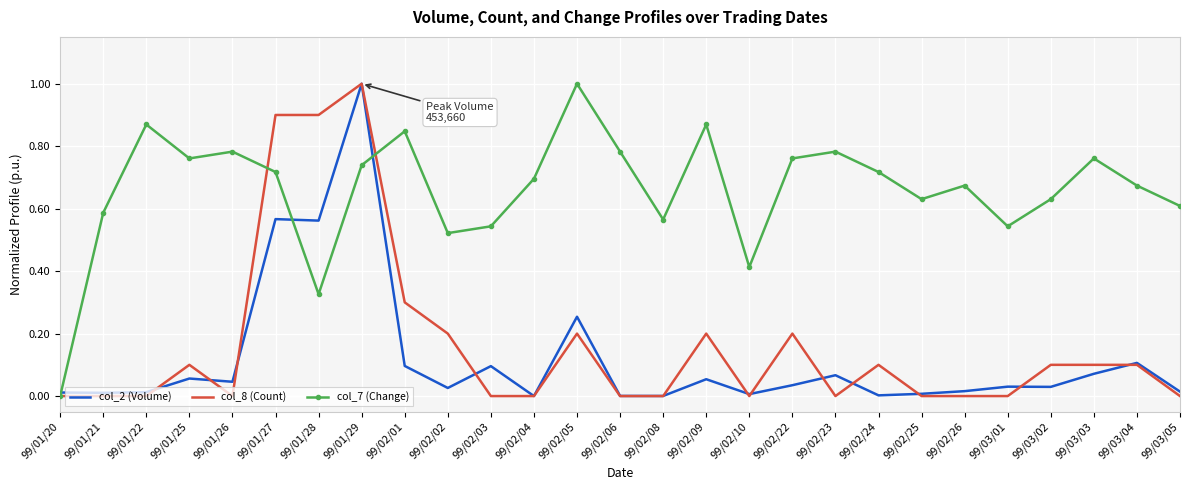

What position from the right is 99/03/03?

3